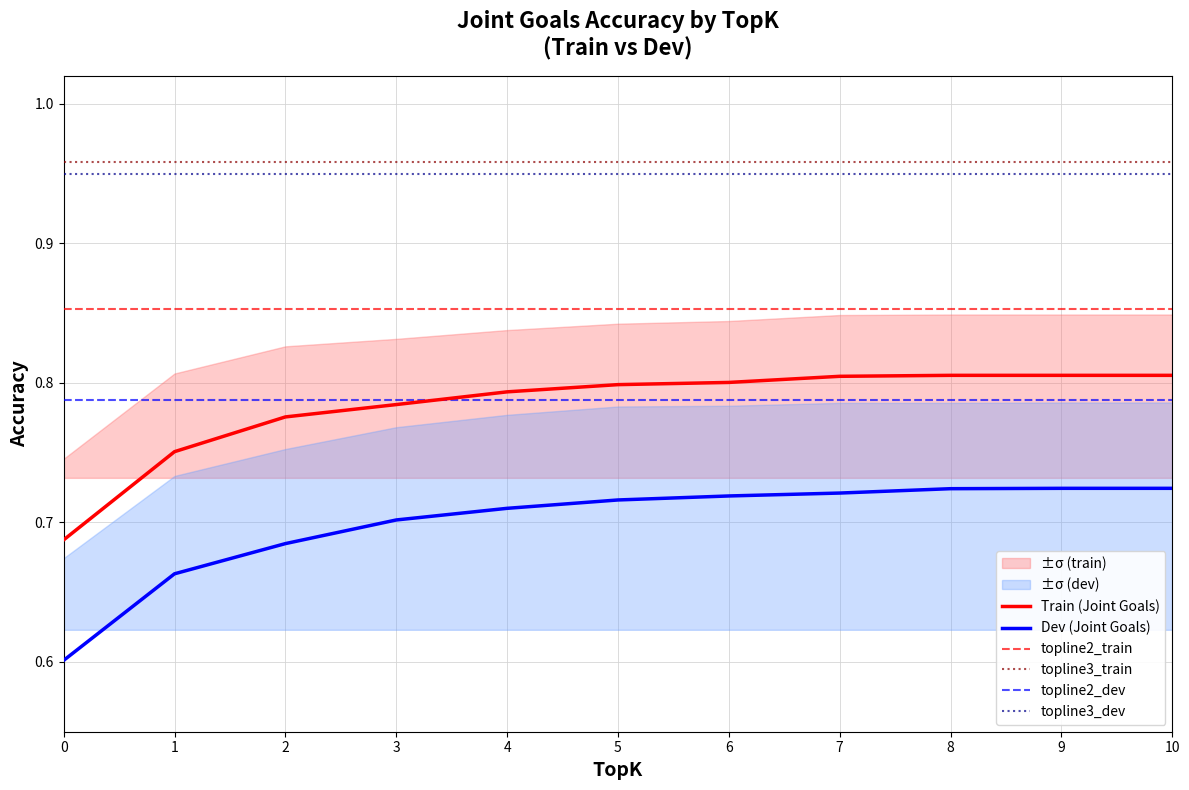

How many Dev (Joint Goals) values are between 0 and 1?

11